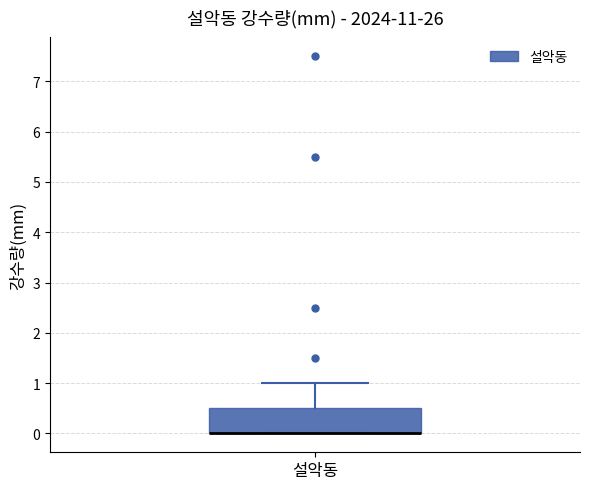

Where is the lower edge of the box for 설악동 on the y-axis? The values are not printed on the chart, so give them approximately, as read against the axis.

0.0